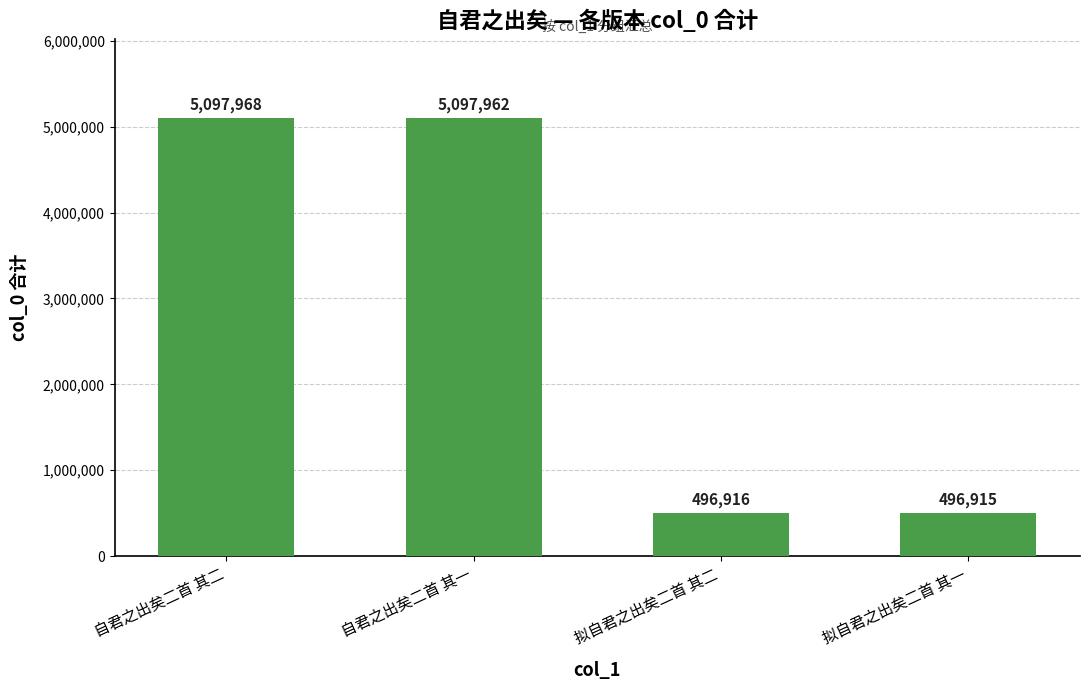

What position from the left is 拟自君之出矣二首 其二?

3